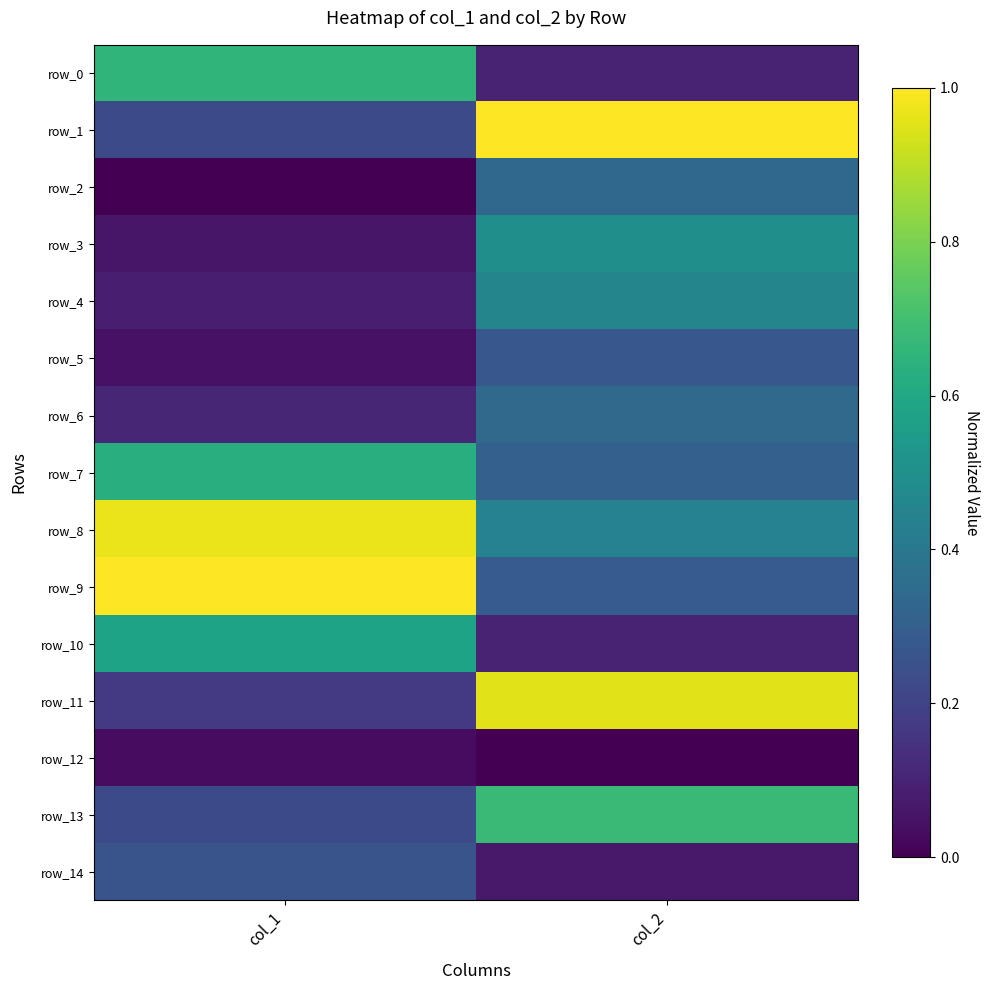

Rank the series at col_1 from lowest to highest value.

row_2, row_12, row_5, row_3, row_4, row_6, row_11, row_13, row_1, row_14, row_10, row_7, row_0, row_8, row_9